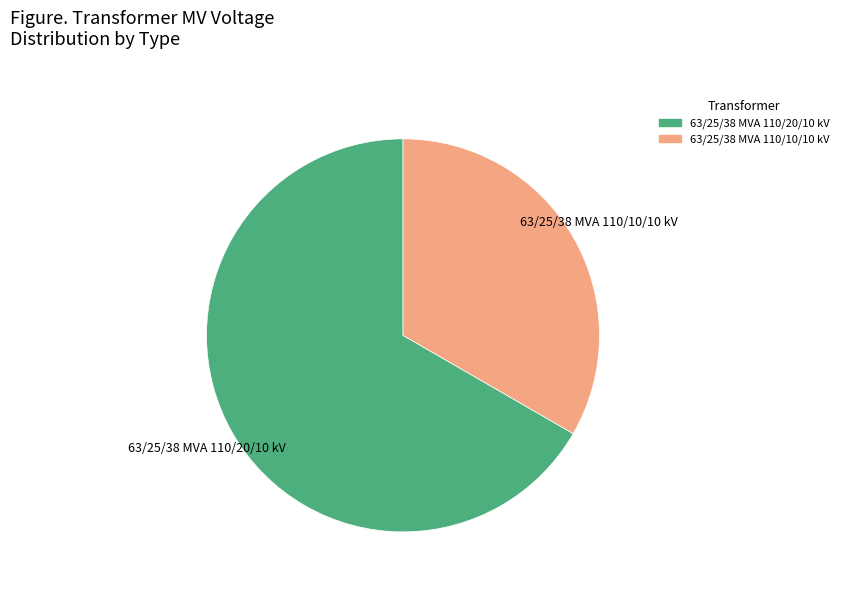

Rank the categories by value from highest to lowest.

63/25/38 MVA 110/20/10 kV, 63/25/38 MVA 110/10/10 kV